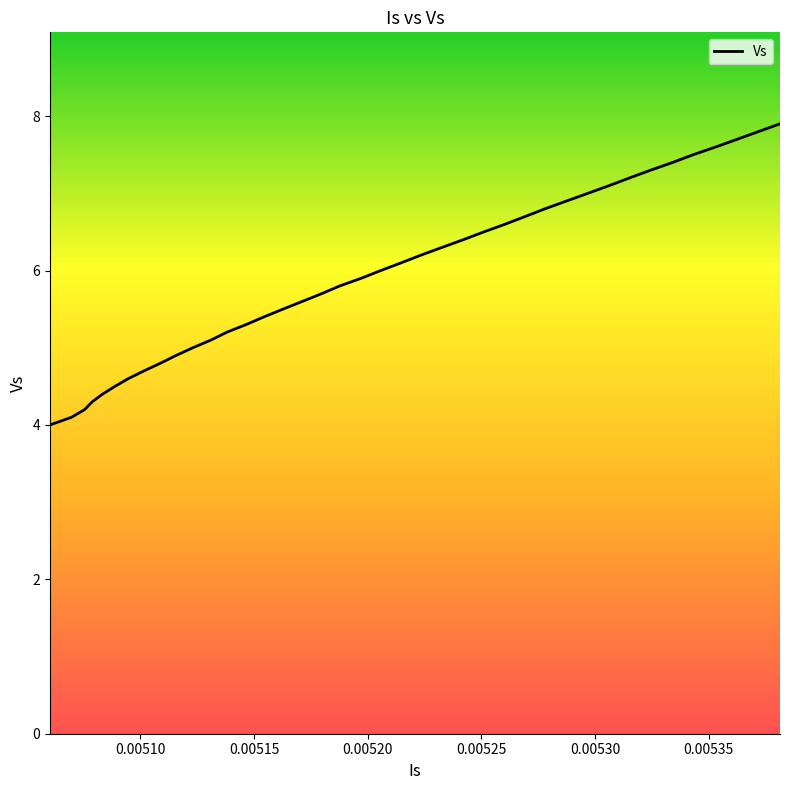

What is the greatest value displayed?

7.9